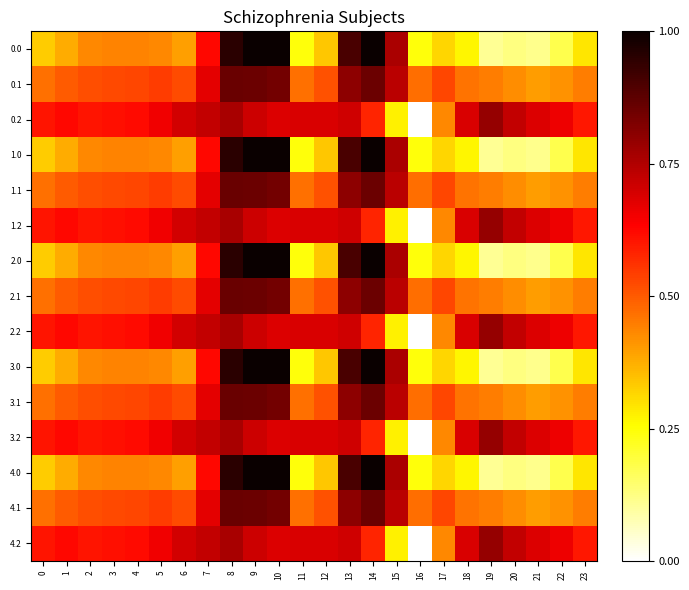

Count the number of categories in the chart.

24